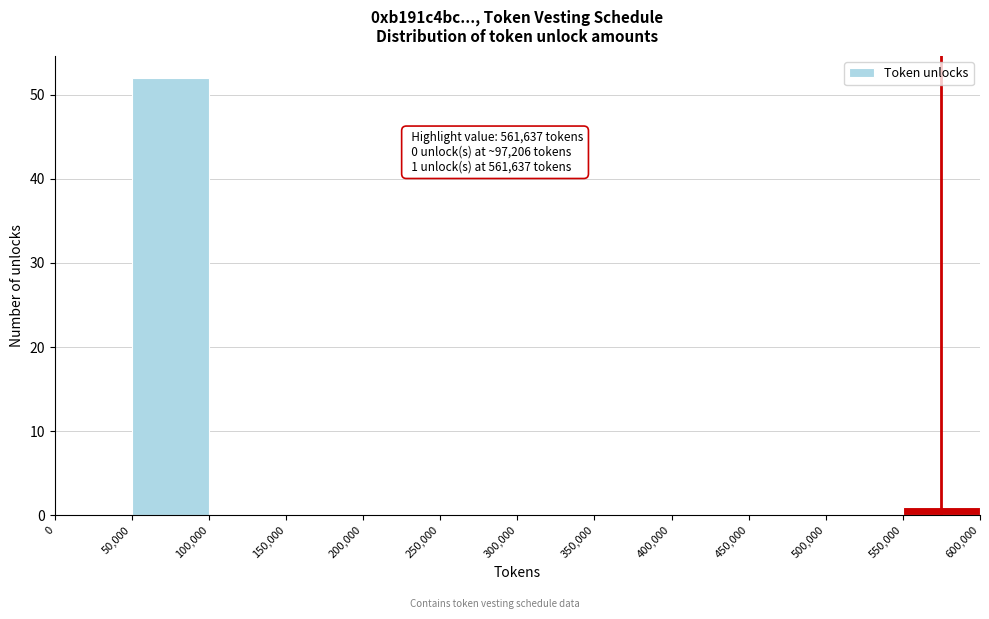

Which range on the x-axis has the tallest bar?

50,000 to 100,000